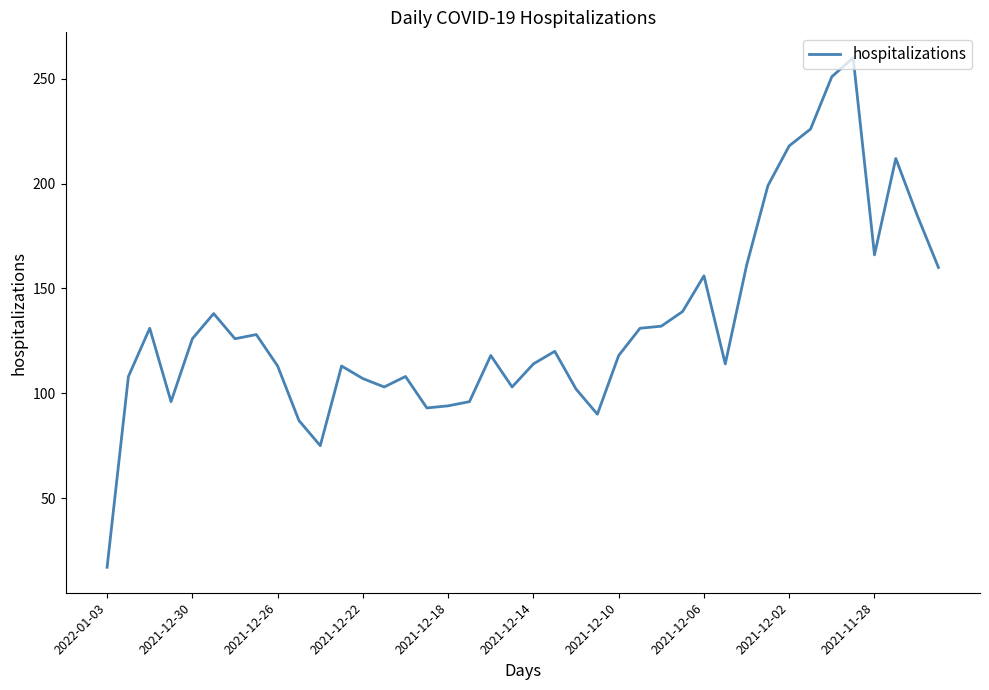

What is the maximum value shown in the chart?

260